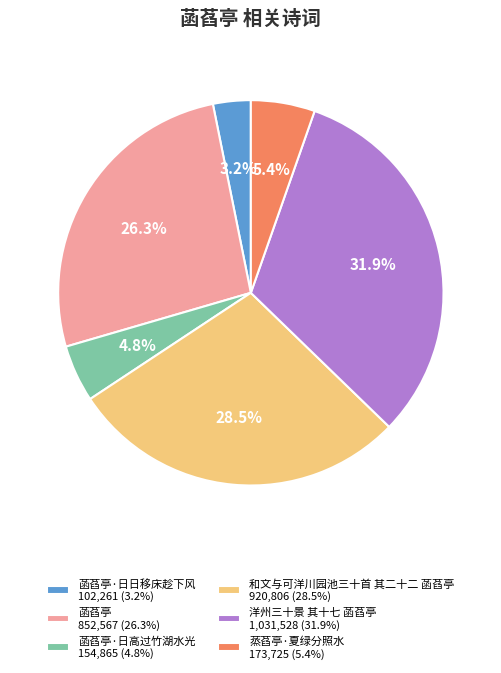

Which has a higher value, 和文与可洋川园池三十首 其二十二 菡萏亭 920,806 (28.5%) or 蒸萏亭·夏绿分照水 173,725 (5.4%)?

和文与可洋川园池三十首 其二十二 菡萏亭 920,806 (28.5%)